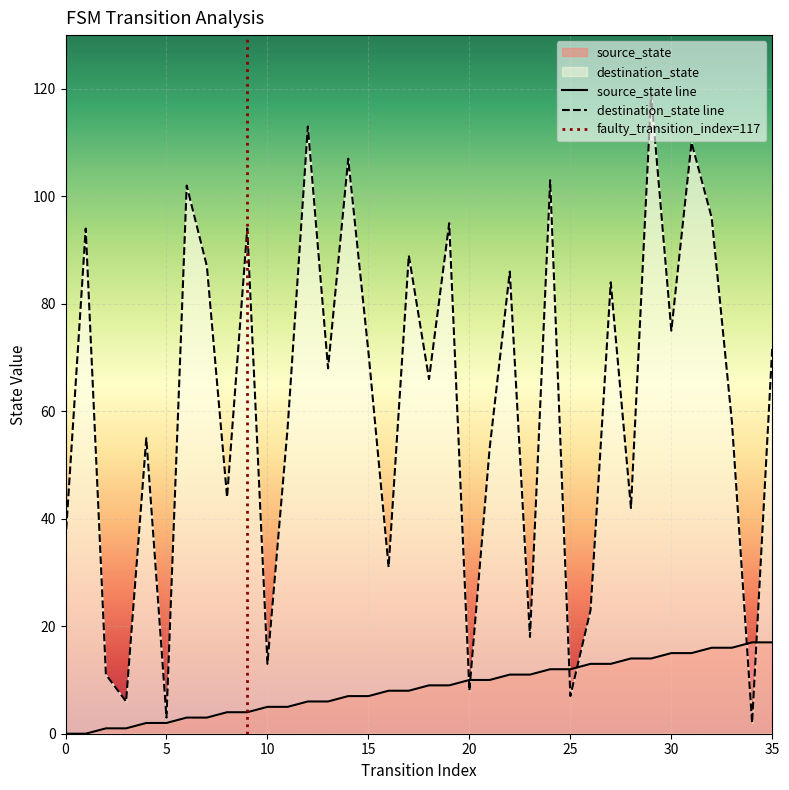

Reading left to right, transcribe all the data shown in this chart.

source_state: 0	0	1	1	2	2	3	3	4	4	5	5	6	6	7	7	8	8	9	9	10	10	11	11	12	12	13	13	14	14	15	15	16	16	17	17
destination_state: 36	94	11	6	55	3	102	87	44	94	13	57	113	68	107	71	31	89	66	95	8	53	86	18	103	7	23	84	42	119	75	110	96	58	2	72